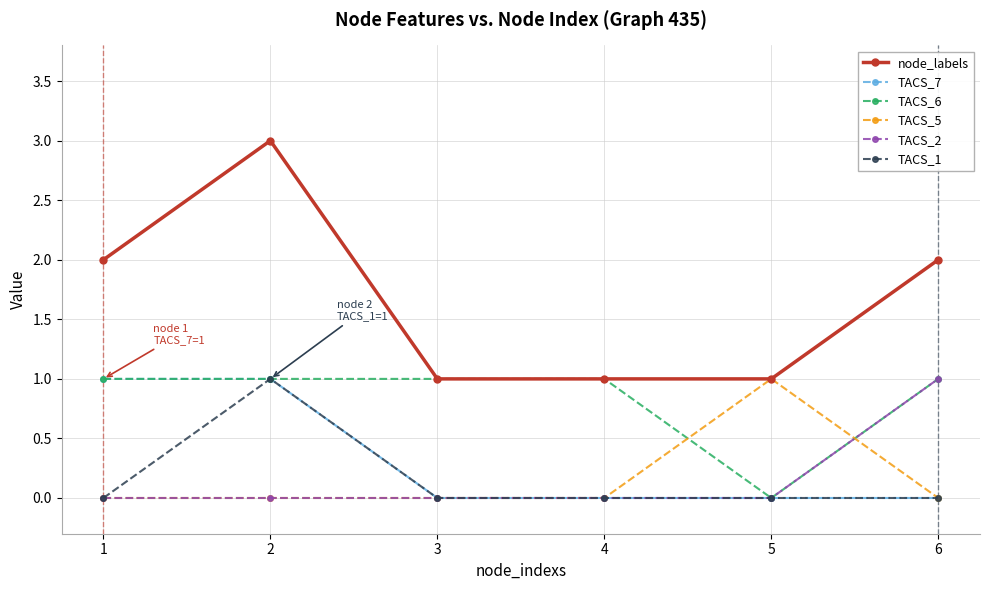

Which series has the largest total across all categories?

node_labels